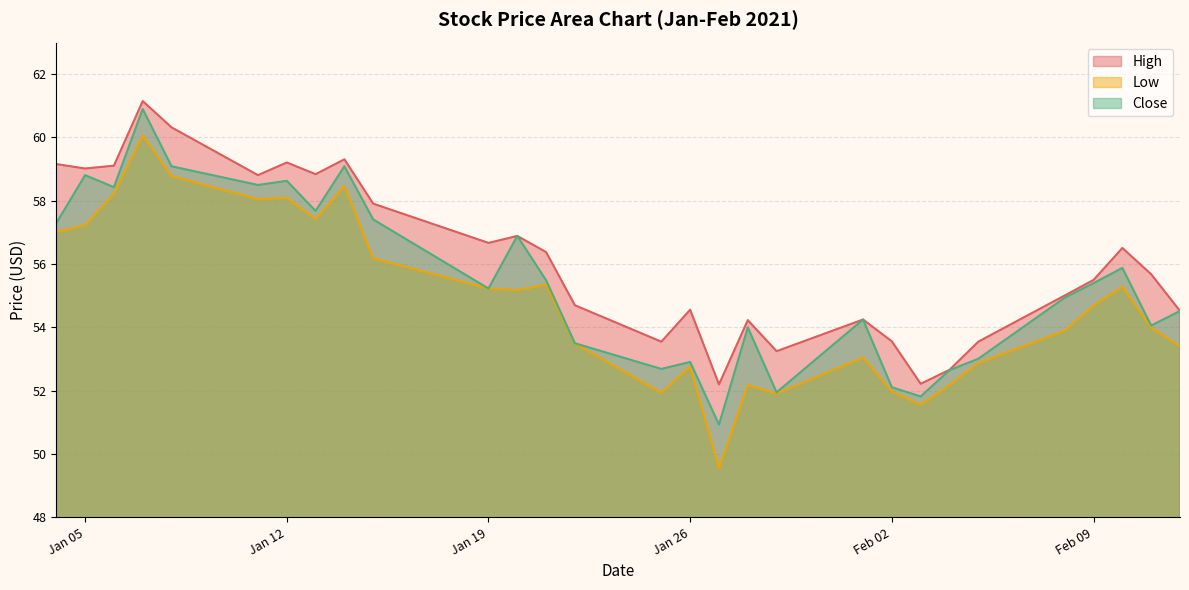

What is the label of the 4th point from the left?

2021-01-07